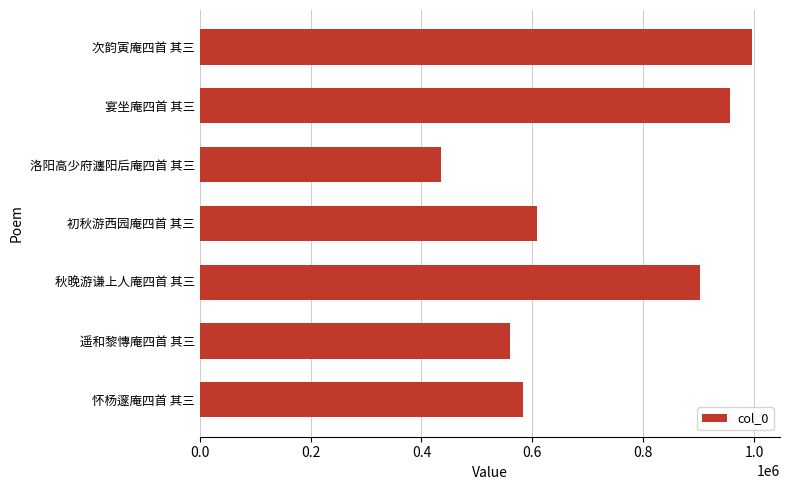

Is it true that the value at 初秋游西园庵四首 其三 is 219427?

False